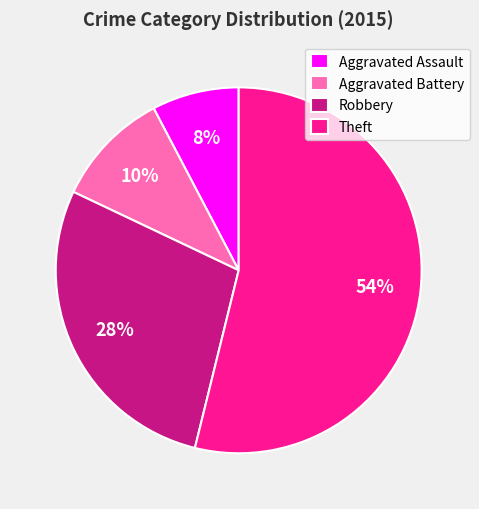

Is it true that Robbery is 28% of the pie?

True